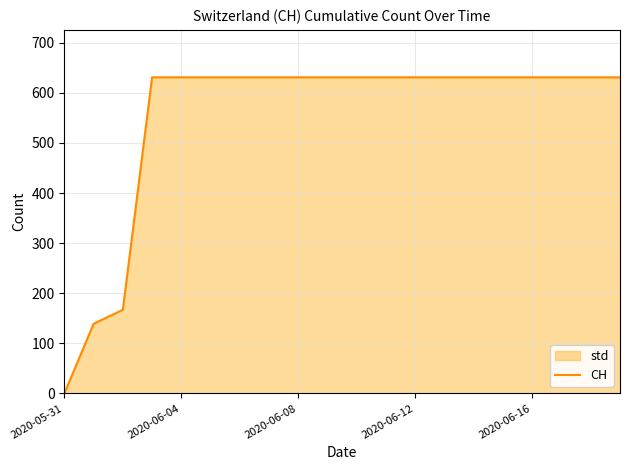

Which category has the lowest value across all series?

2020-05-31